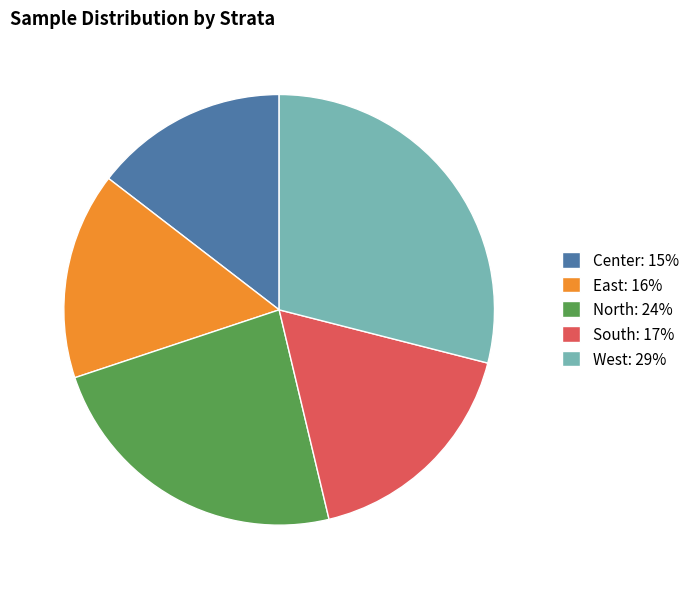

Is it true that North is 30% of the pie?

False